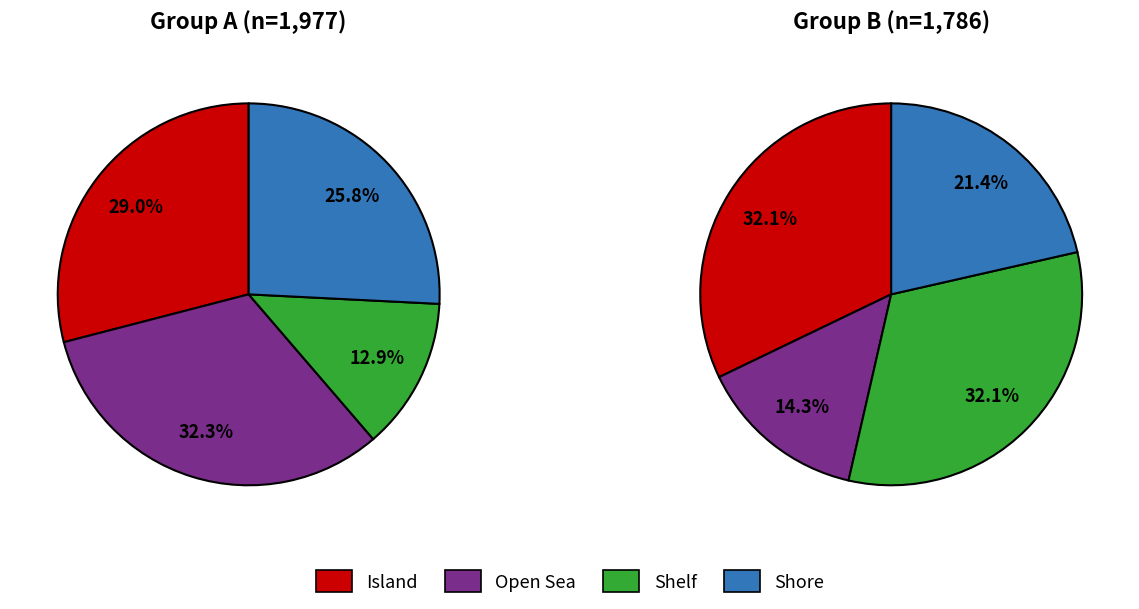

Does any single category account for the majority?

No